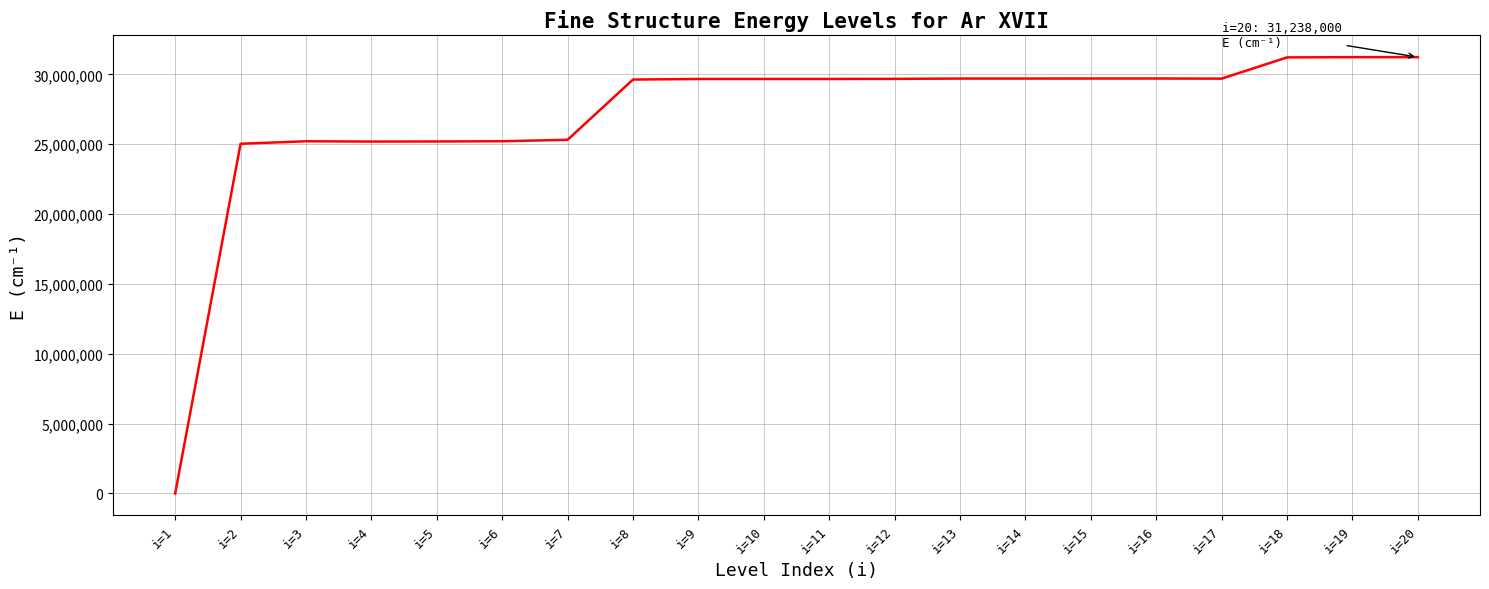

Which label corresponds to the smallest value in the chart?

i=1